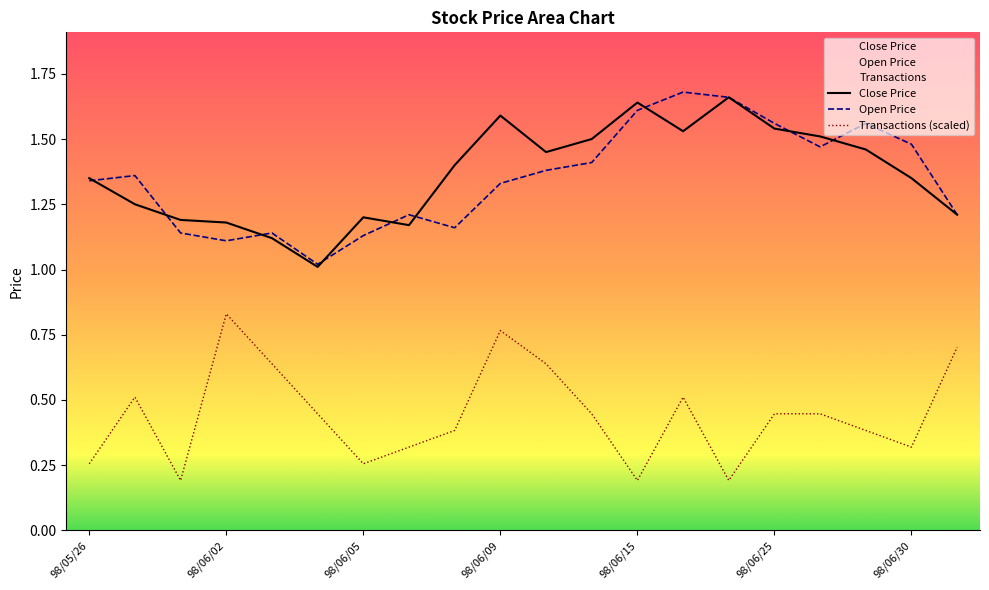

Is it true that Transactions equals 0.3 at 98/06/06?

True